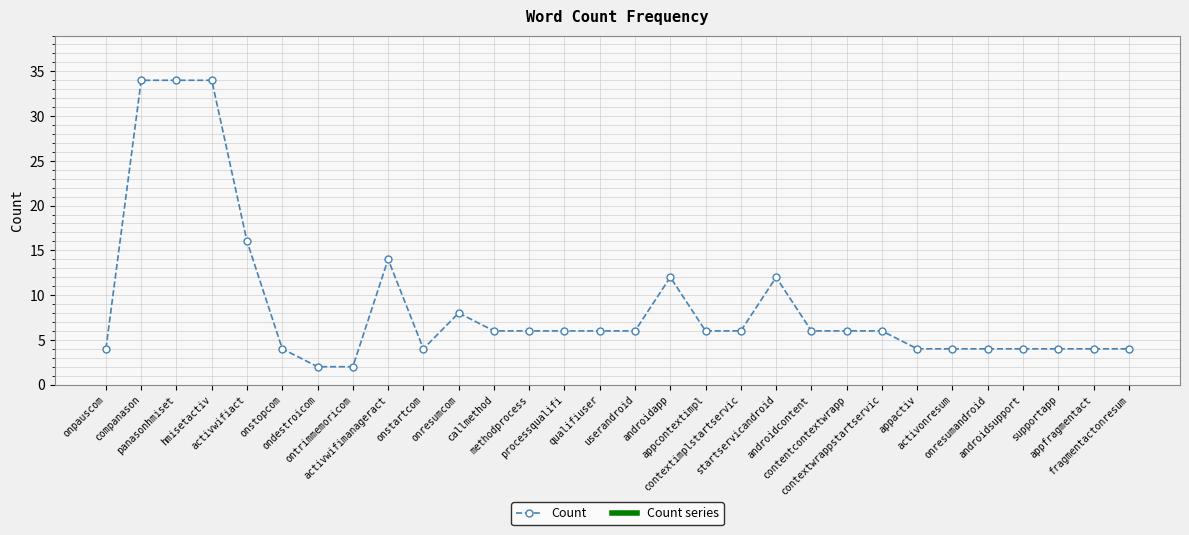

Between qualifiuser and activwifimanageract, which is larger?

activwifimanageract